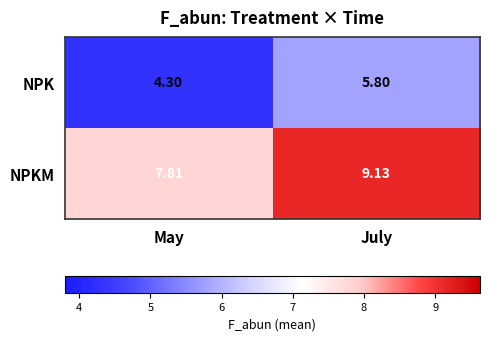

At which category is the sum across all series the highest?

July